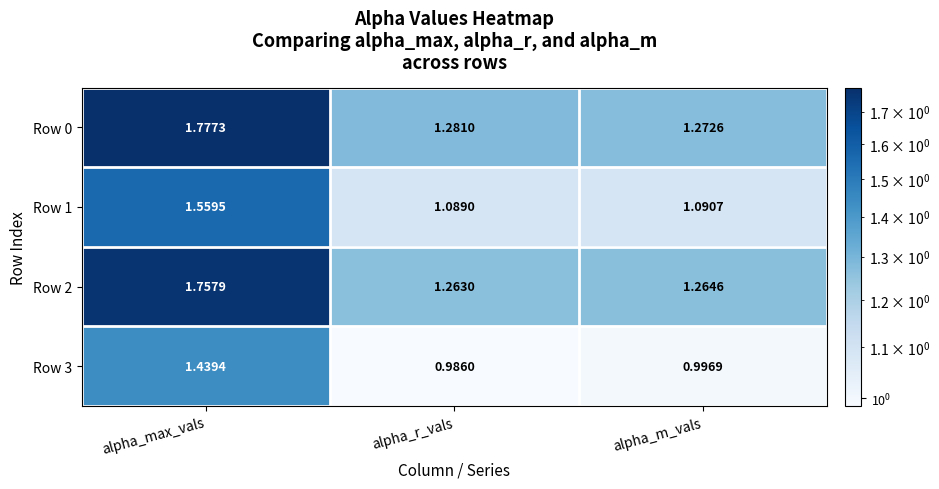

At which category is the sum across all series the highest?

alpha_max_vals